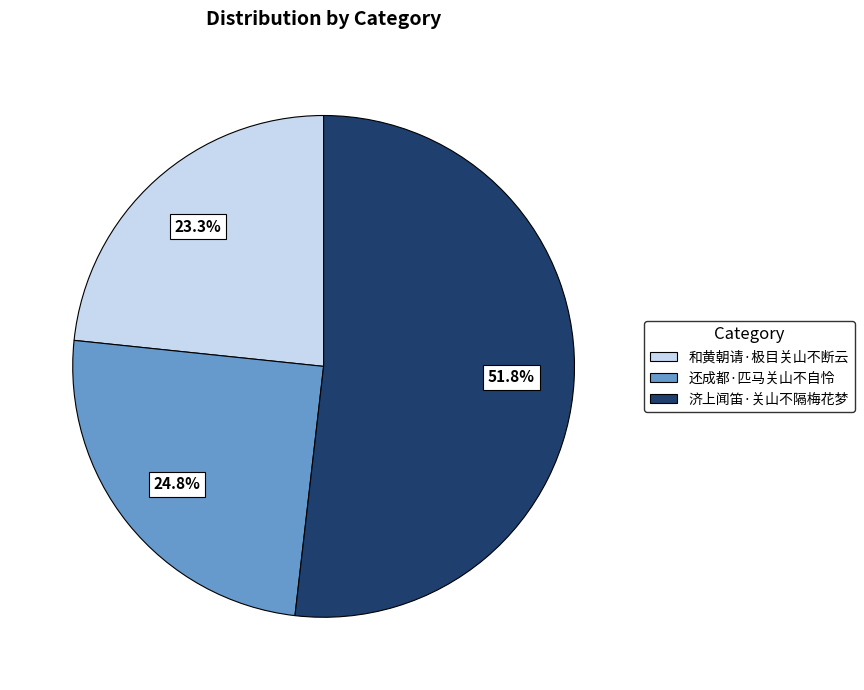

Rank the categories by value from highest to lowest.

济上闻笛·关山不隔梅花梦, 还成都·匹马关山不自怜, 和黄朝请·极目关山不断云